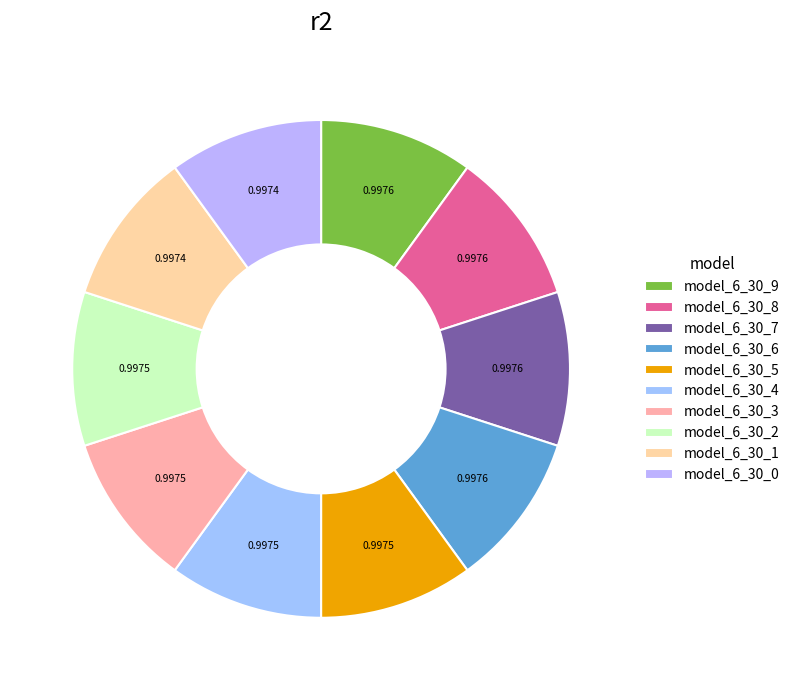

Does model_6_30_4 account for over 50% of the chart?

No